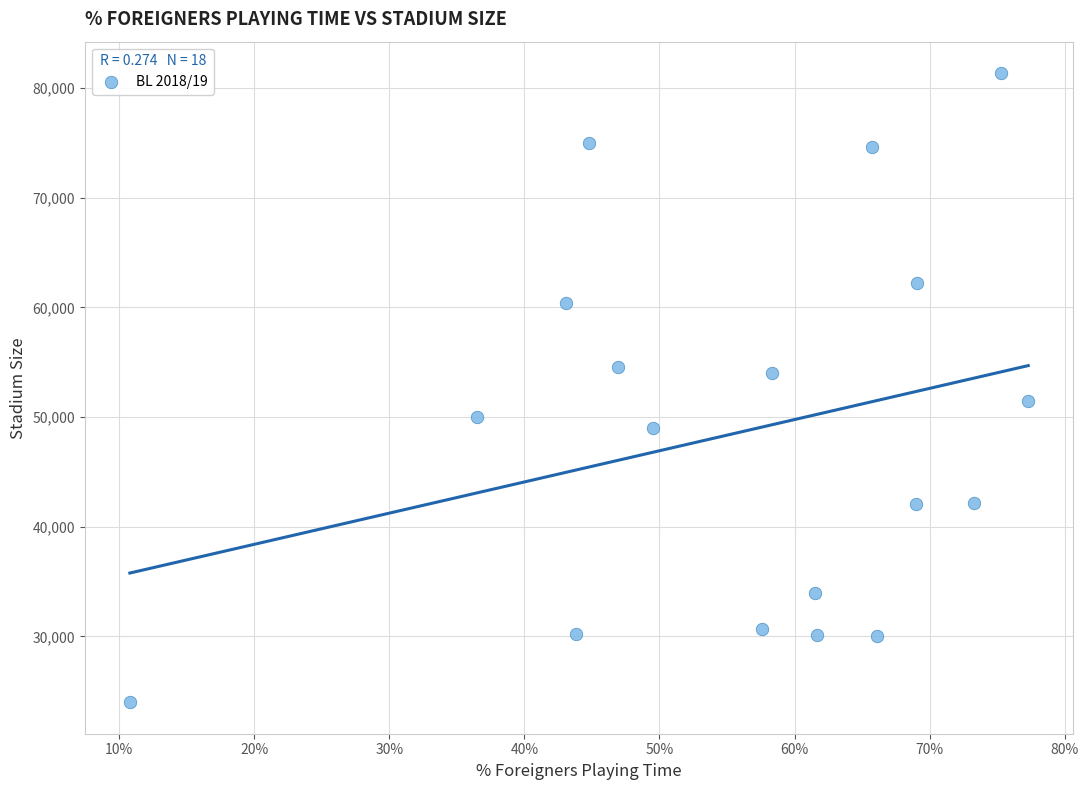

What is the range of Y values (max minus min)?

57365